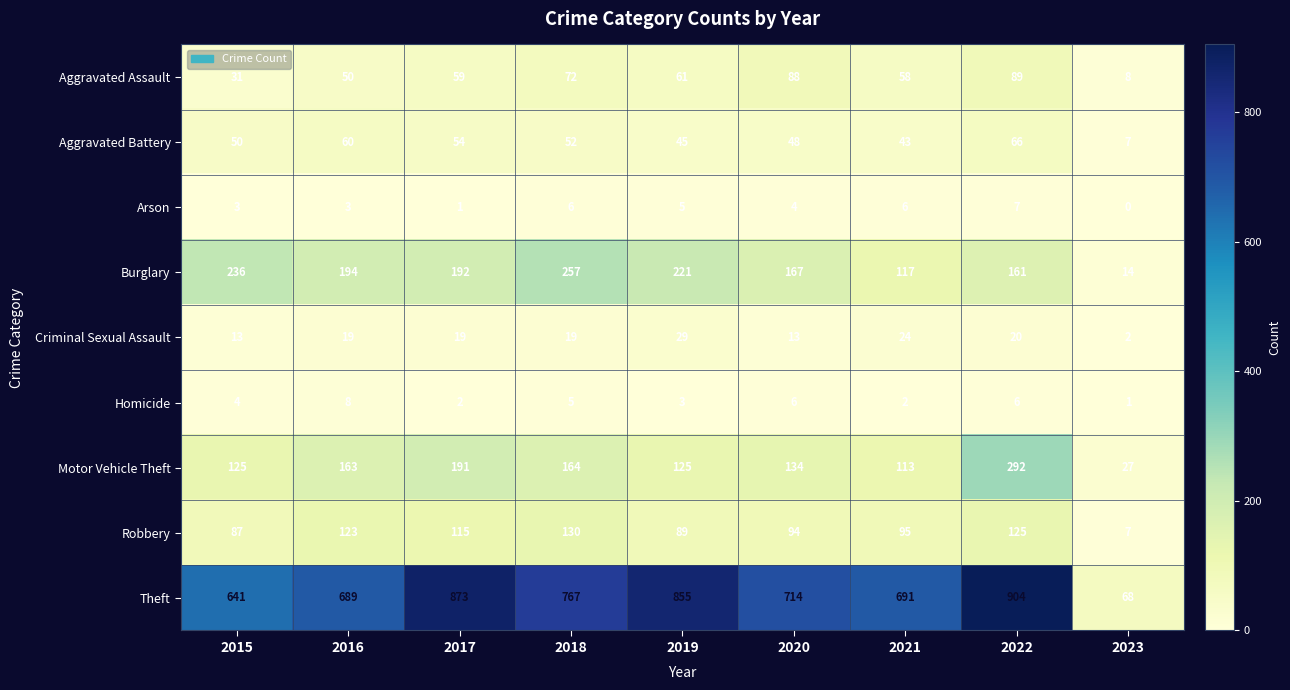

List the series in order of their peak value, lowest first.

Arson, Homicide, Criminal Sexual Assault, Aggravated Battery, Aggravated Assault, Robbery, Burglary, Motor Vehicle Theft, Theft